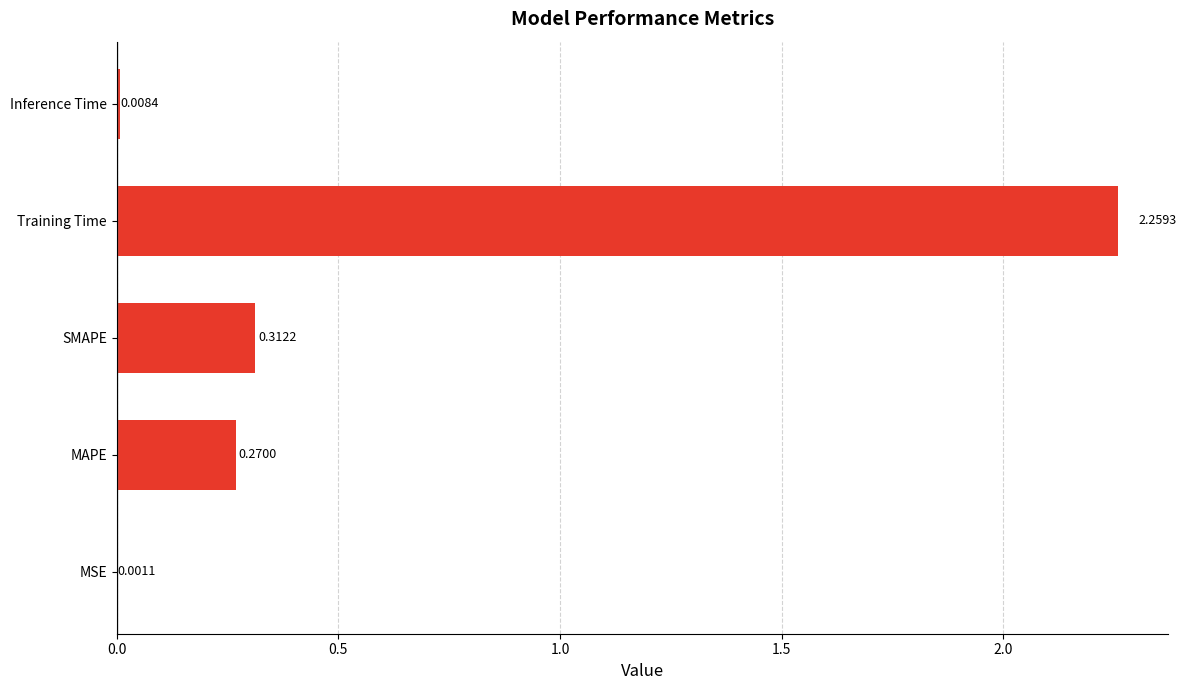

What is the change in value from MSE to Training Time?

+2.3